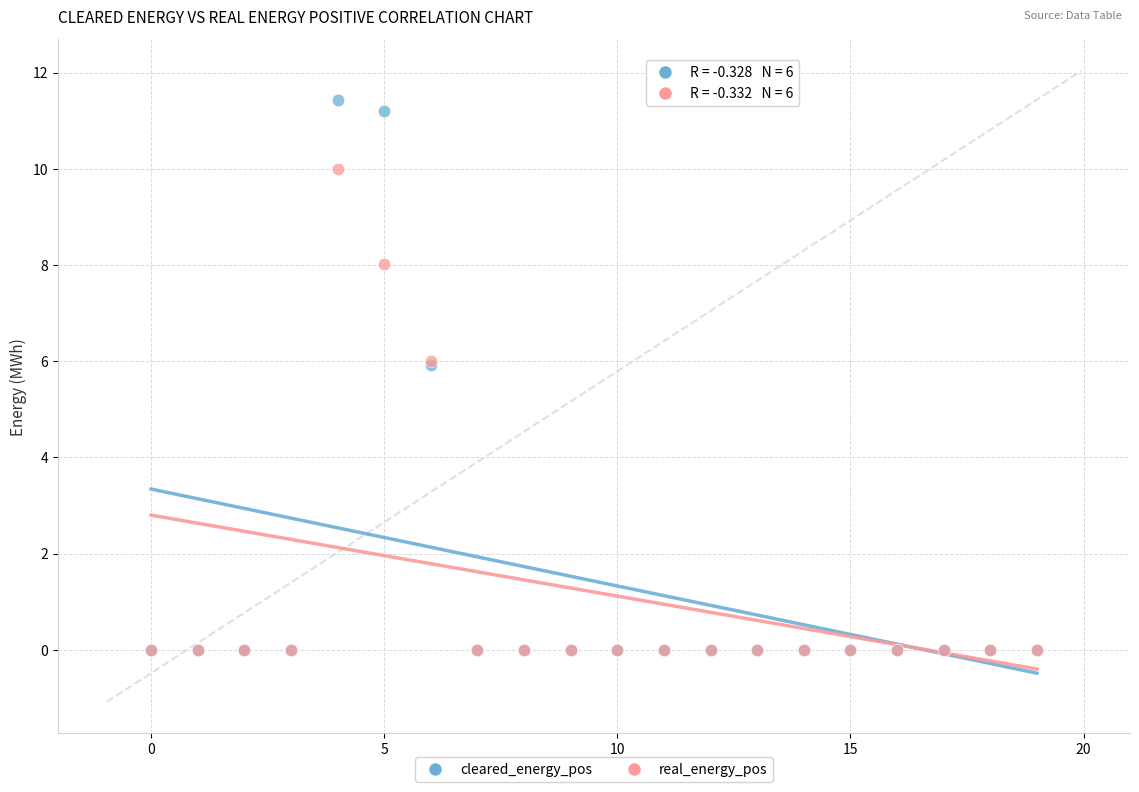

Which series reaches the maximum Y coordinate?

cleared_energy_pos